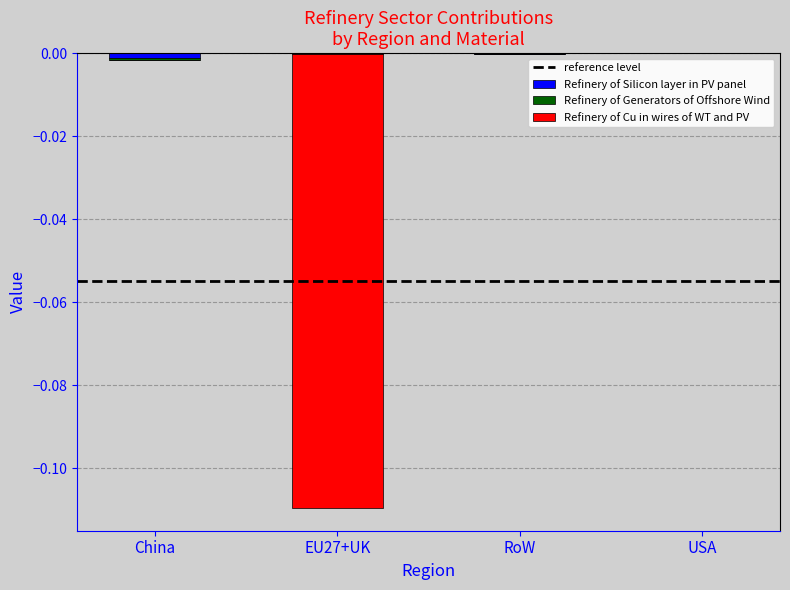

What is the label of the 1st bar from the right?

USA